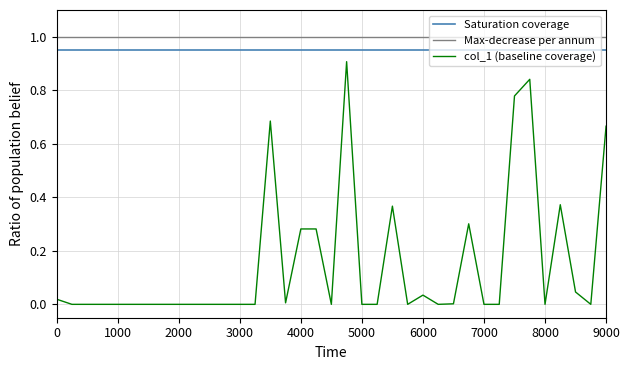

Which series has the largest total across all categories?

Max-decrease per annum